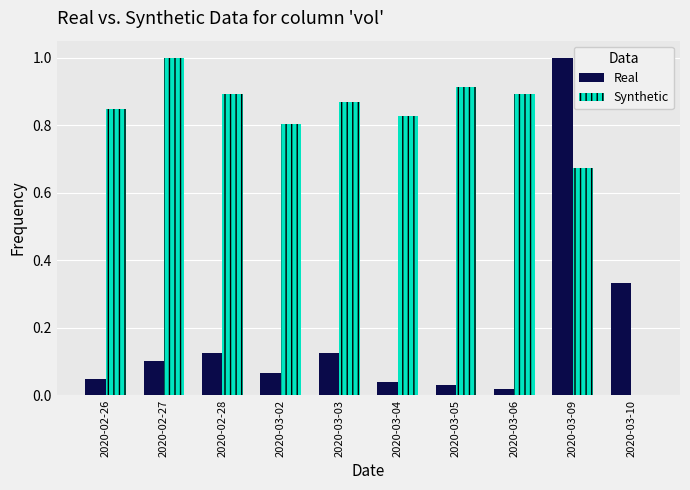

Between 2020-03-04 and 2020-03-10, which series saw the biggest shift?

Synthetic